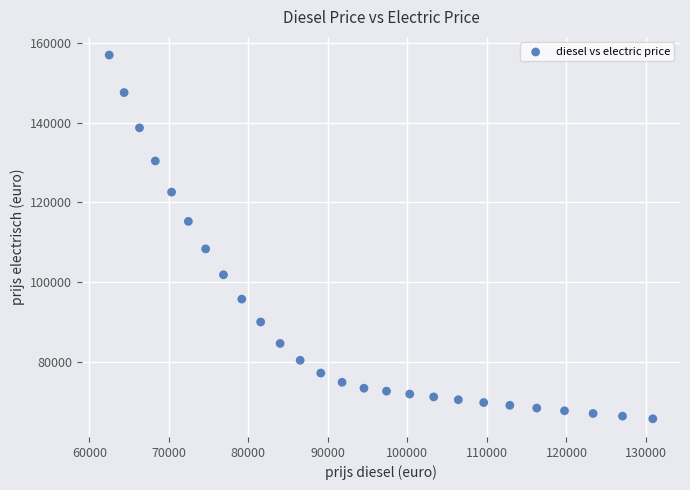

List the coordinates of all points as (X, Y) pairs, reading left to right.

(62500.0, 157000.0)  (64375.0, 147580.0)  (66306.2, 138725.2)  (68295.4, 130401.7)  (70344.3, 122577.6)  (72454.6, 115222.9)  (74628.3, 108309.6)  (76867.1, 101811.0)  (79173.1, 95702.3)  (81548.3, 89960.2)  (83994.8, 84562.6)  (86514.6, 80334.4)  (89110.1, 77121.1)  (91783.4, 74807.4)  (94536.9, 73311.3)  (97373.0, 72578.2)  (100294.2, 71852.4)  (103303.0, 71133.9)  (106402.1, 70422.5)  (109594.1, 69718.3)  (112882.0, 69021.1)  (116268.4, 68330.9)  (119756.5, 67647.6)  (123349.2, 66971.1)  (127049.6, 66301.4)  (130861.1, 65638.4)